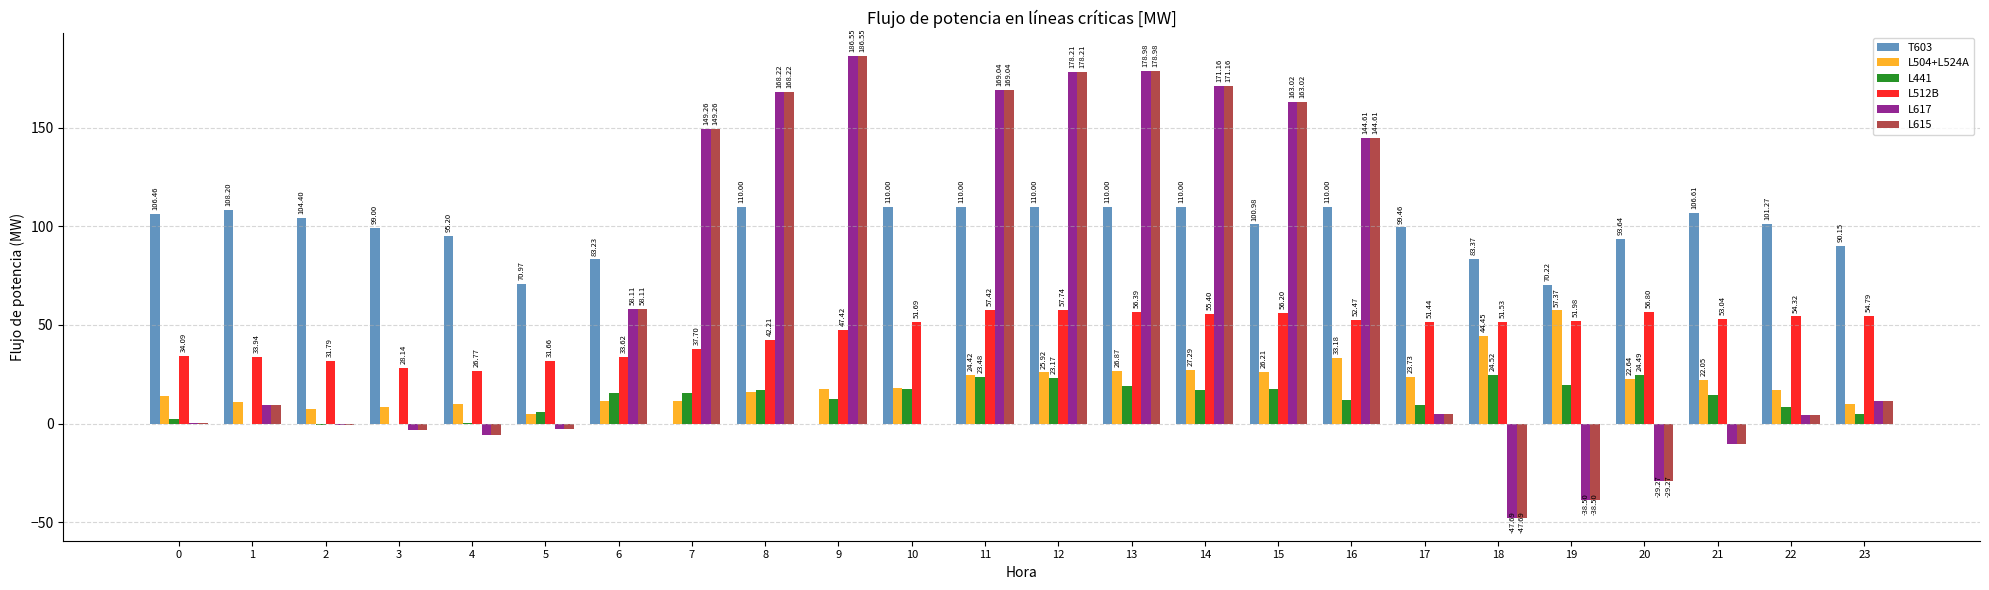

At which category is the sum across all series the highest?

12